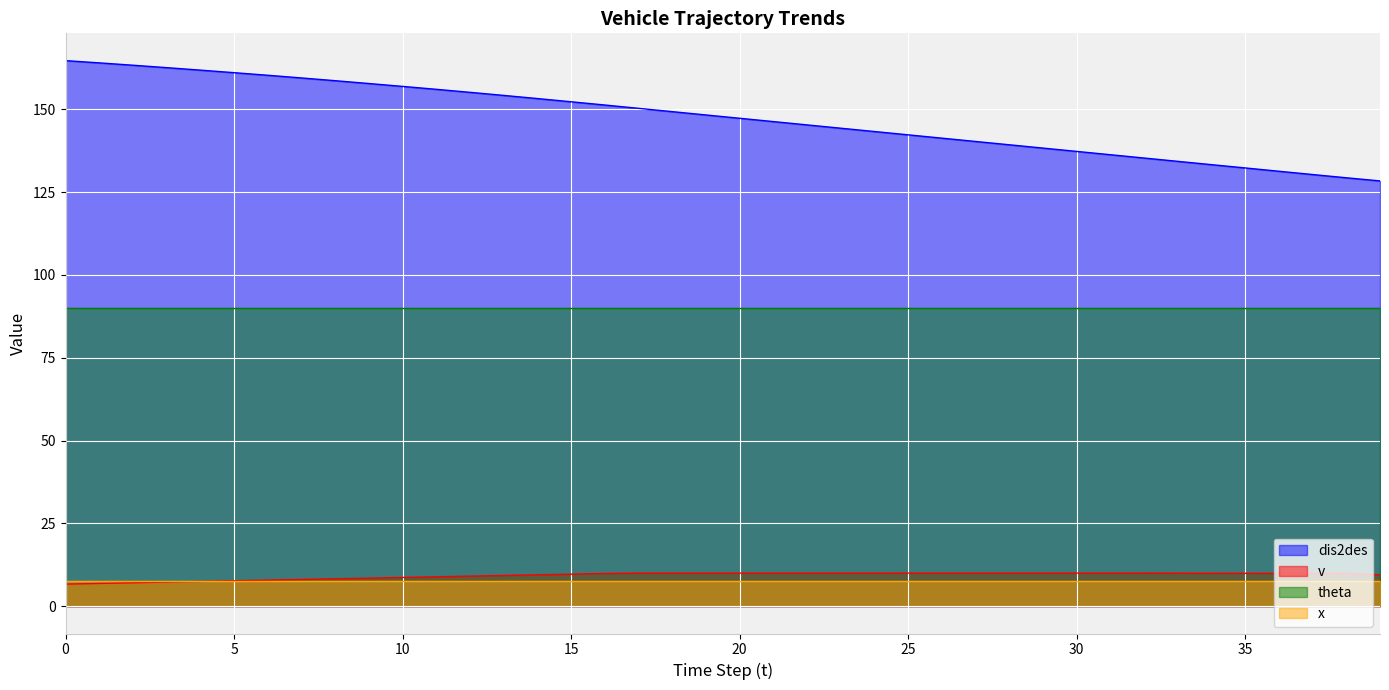

Which series has the largest total across all categories?

dis2des